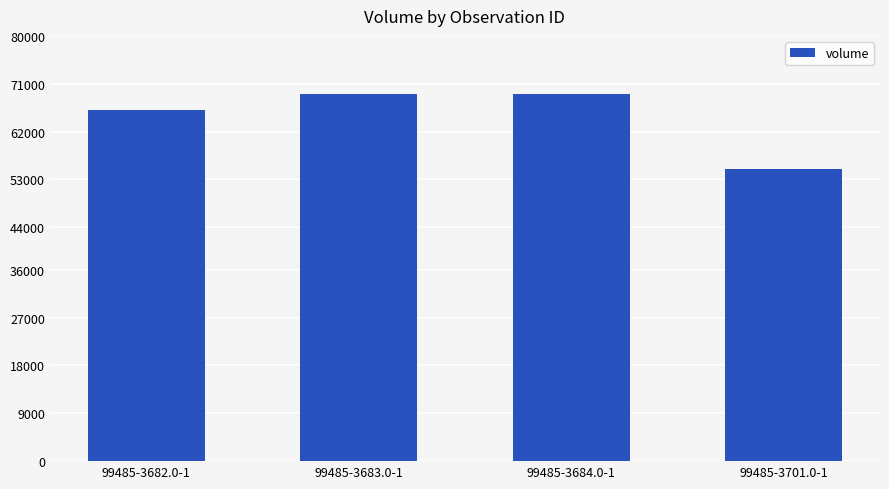

What is the sum of all values?

258999